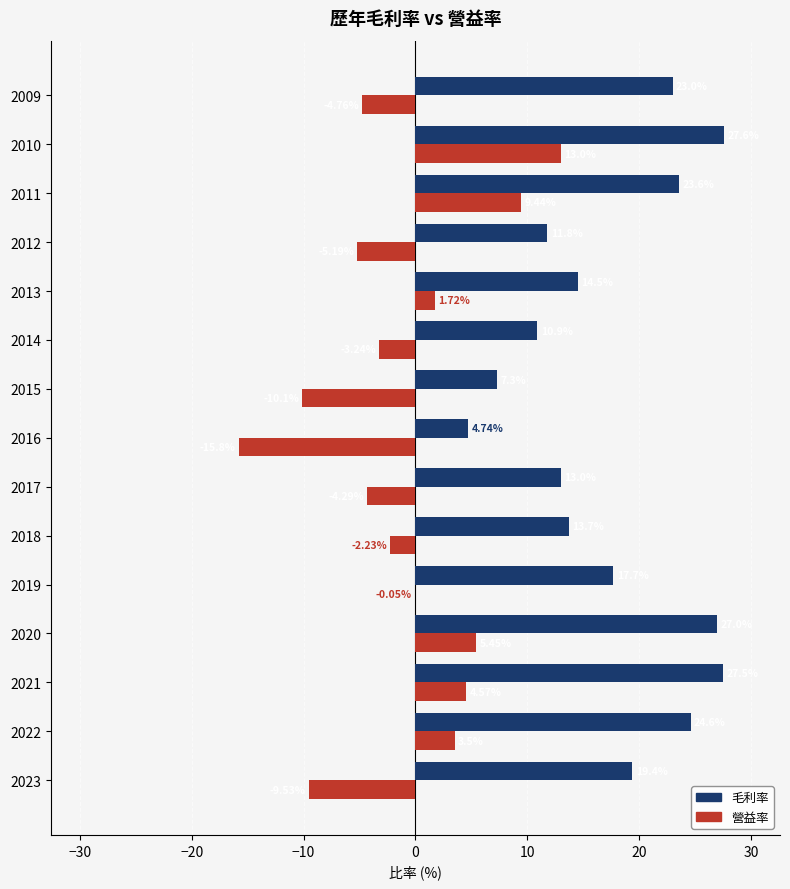

Between 2023 and 2020, which series saw the biggest shift?

營益率